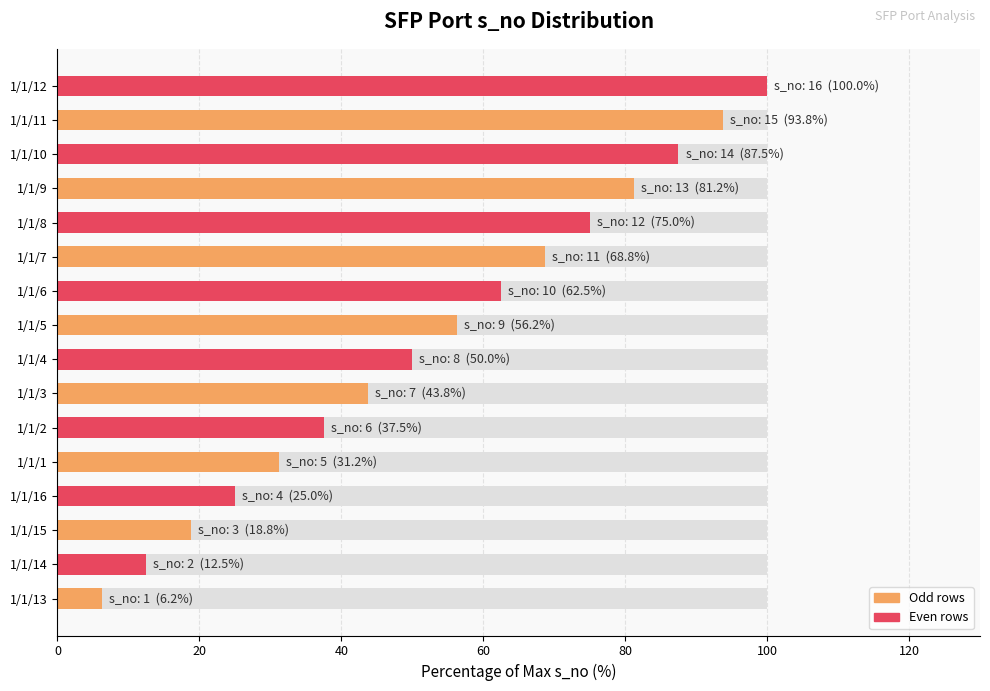

Does the chart contain any negative values?

No